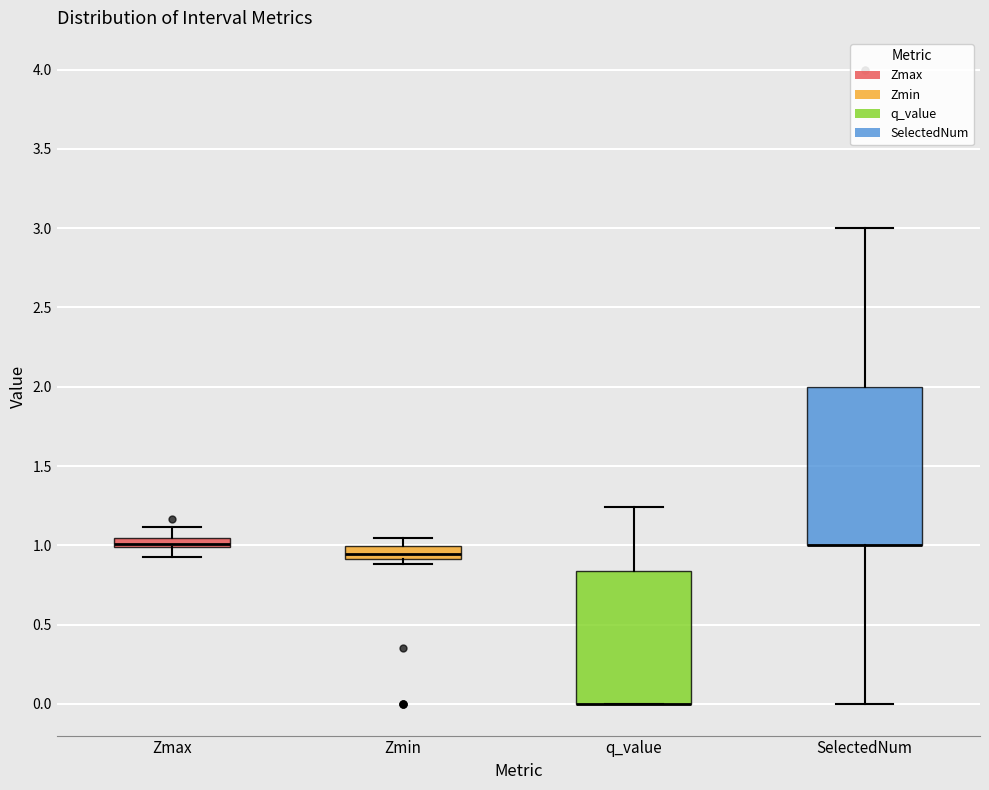

Where does the upper whisker of the box for q_value end on the y-axis? The values are not printed on the chart, so give them approximately, as read against the axis.

1.25